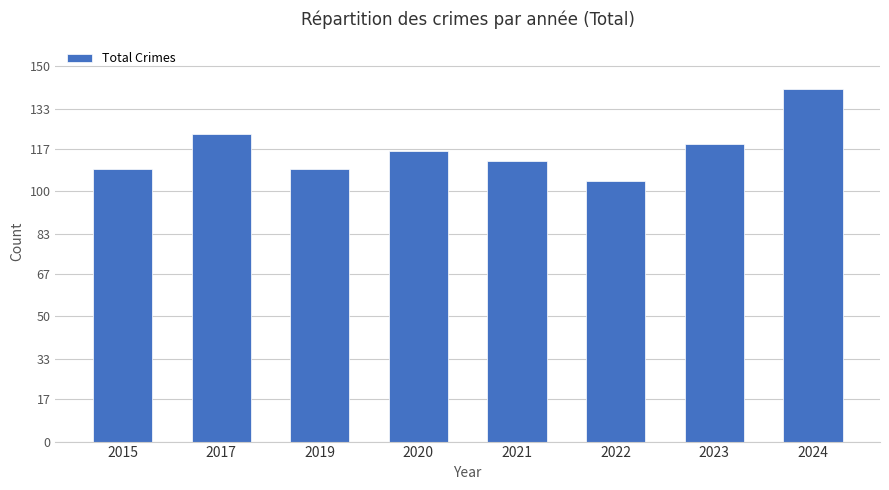

Are the bars grouped side by side (vs. stacked)?

No